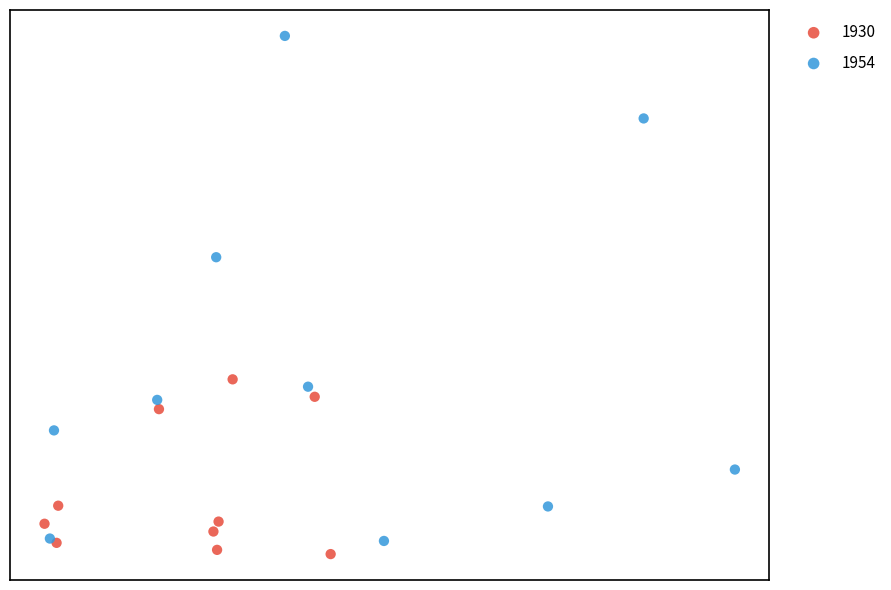

What are all the series names shown in the legend?

1930, 1954